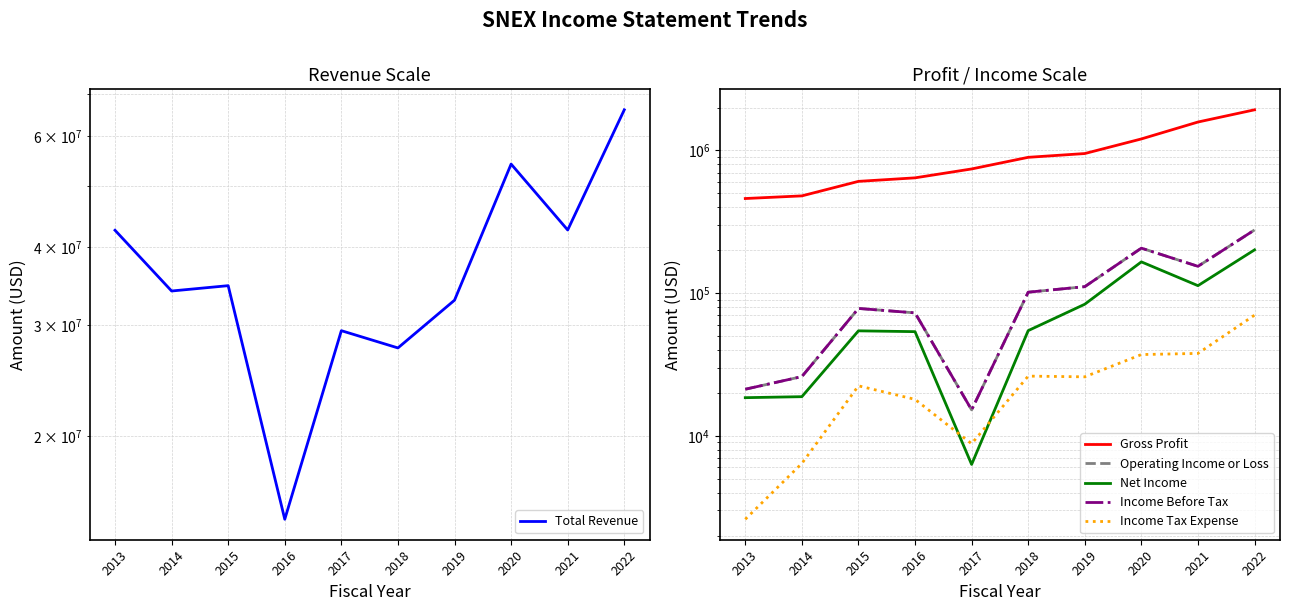

True or false: Net Income has more than 2 points higher than both neighbors.

False